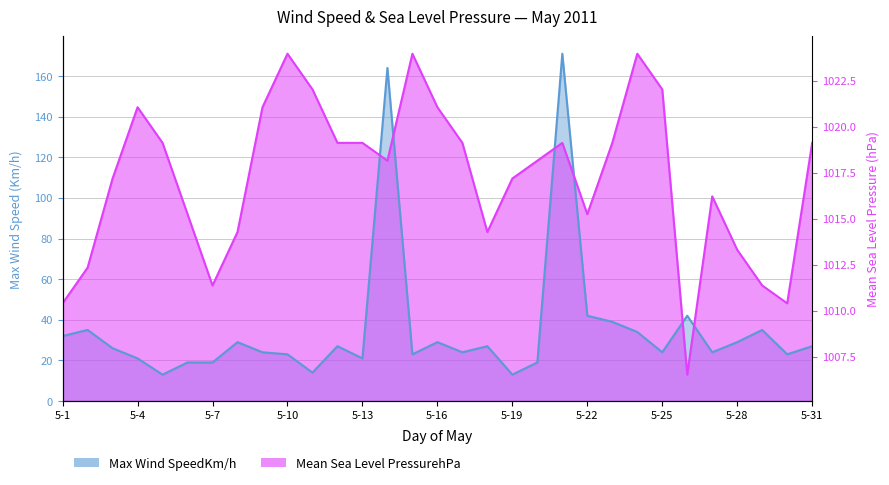

The Mean Sea Level PressurehPa series shows 58.8 at 5-21. True or false?

False